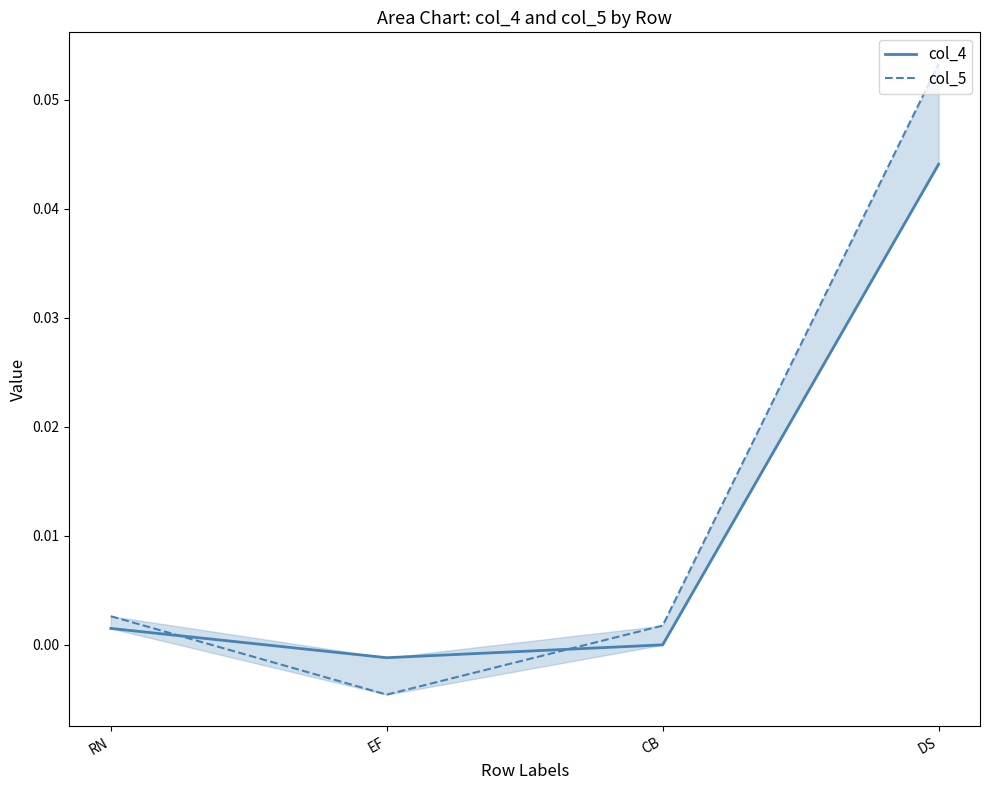

How many values in col_4 are below zero?

1